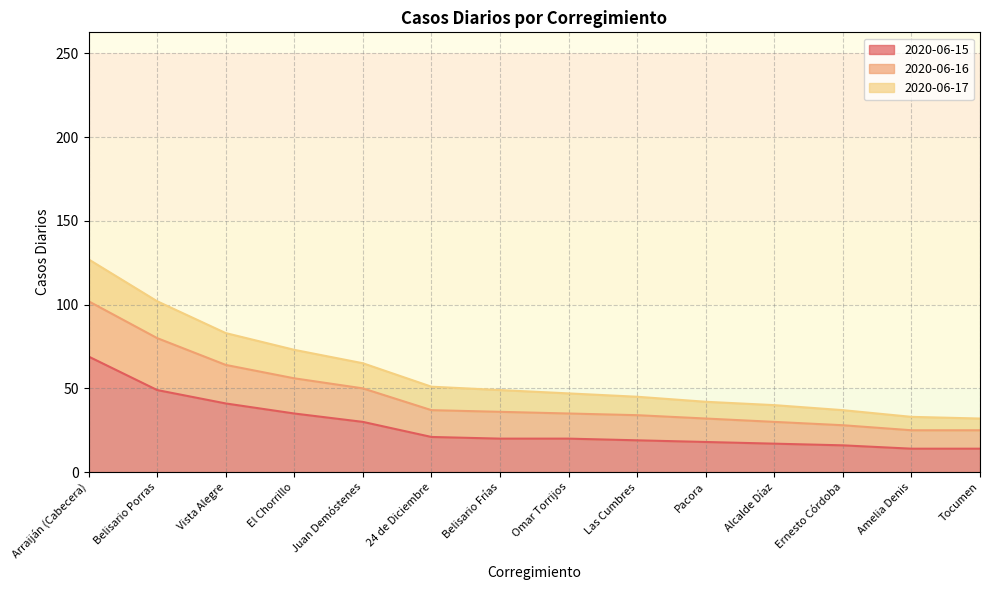

What is the label of the 10th point from the left?

Pacora